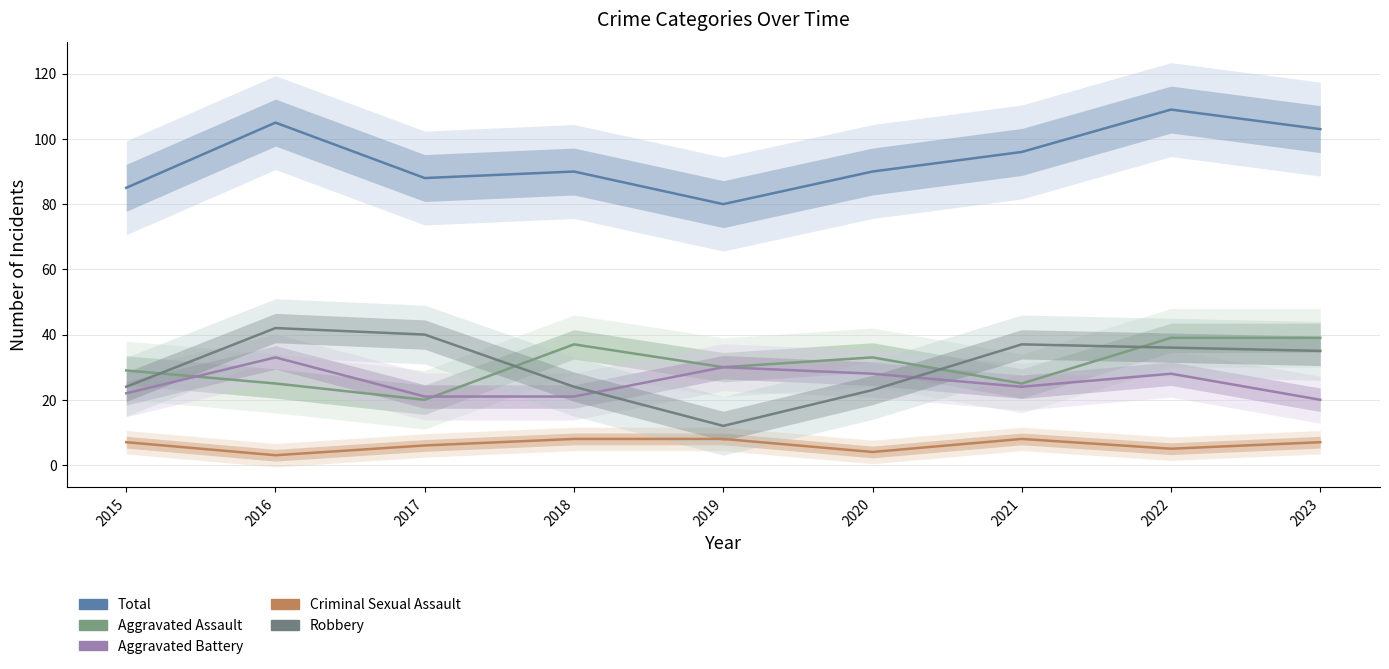

Reading left to right, what are all the values shown in this chart?

Aggravated Assault: 29	25	20	37	30	33	25	39	39
Aggravated Battery: 22	33	21	21	30	28	24	28	20
Criminal Sexual Assault: 7	3	6	8	8	4	8	5	7
Robbery: 24	42	40	24	12	23	37	36	35
Total: 85	105	88	90	80	90	96	109	103